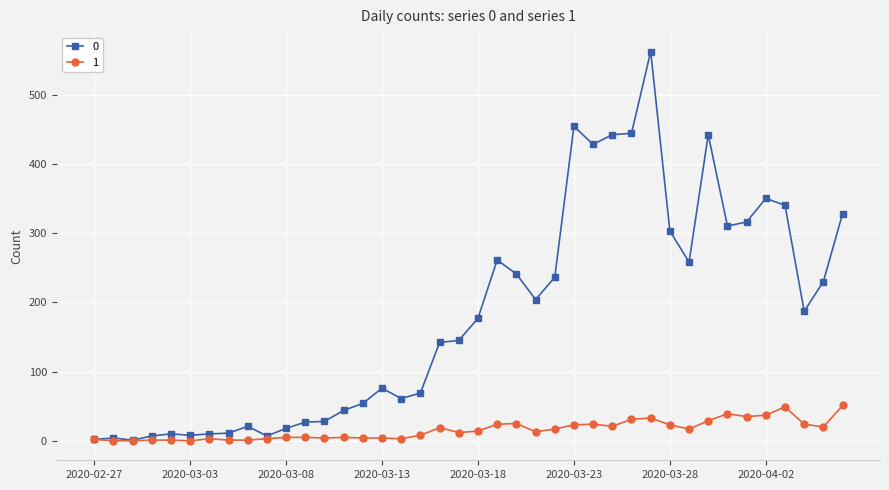

True or false: 0 has more than 1 points higher than both neighbors.

True